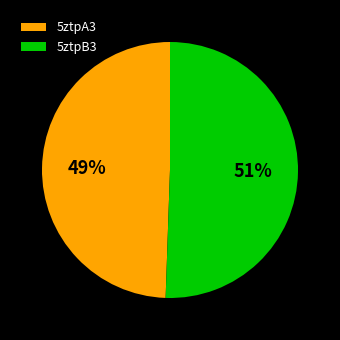

Count the number of slices in the pie.

2